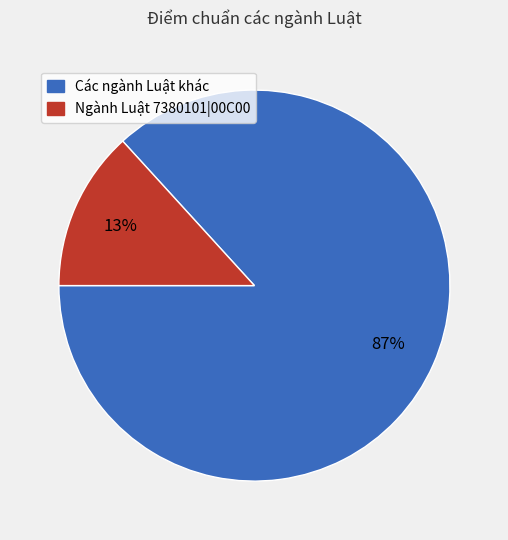

Which slice is the largest?

Các ngành Luật khác